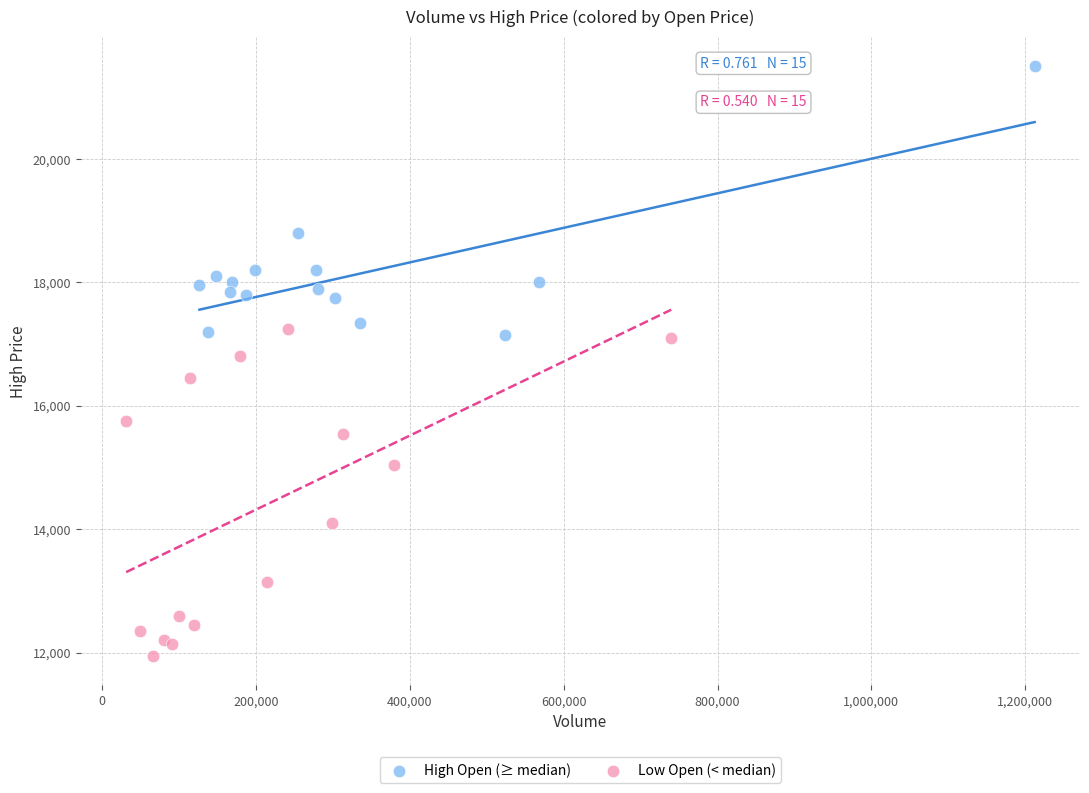

Which series contains the lowest Y value?

Low Open (< median)